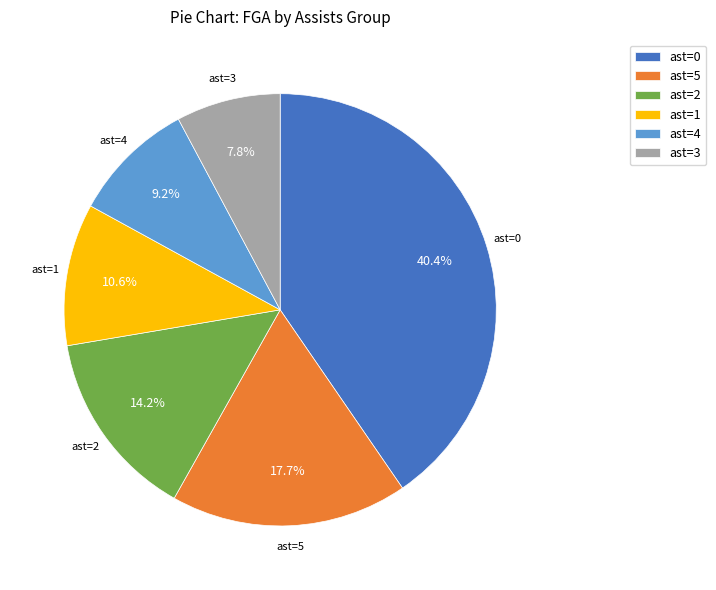

Combined, do ast=1 and ast=2 account for over 50%?

No